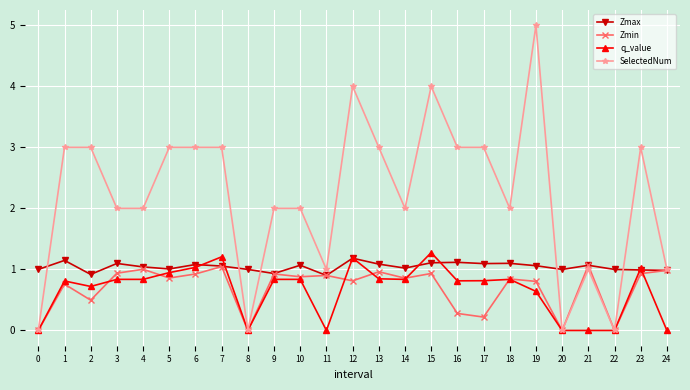

Between which two adjacent categories do Zmax and q_value first intersect?

6 and 7